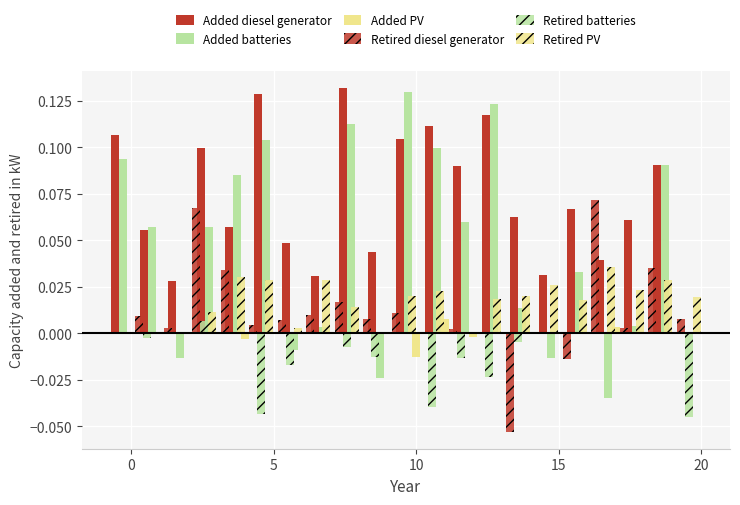

How many distinct data groups are displayed?

6